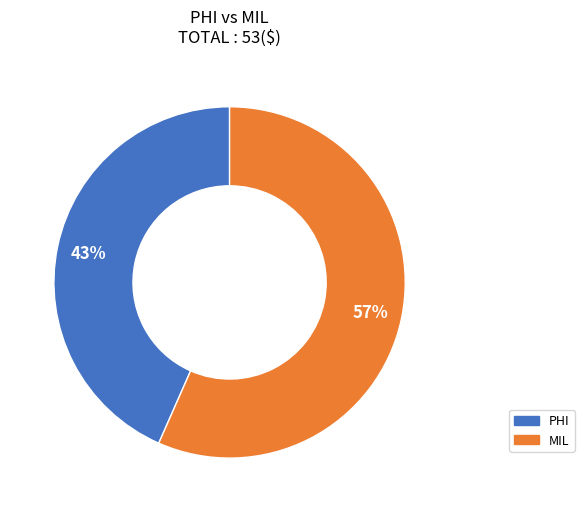

Count the number of slices in the pie.

2